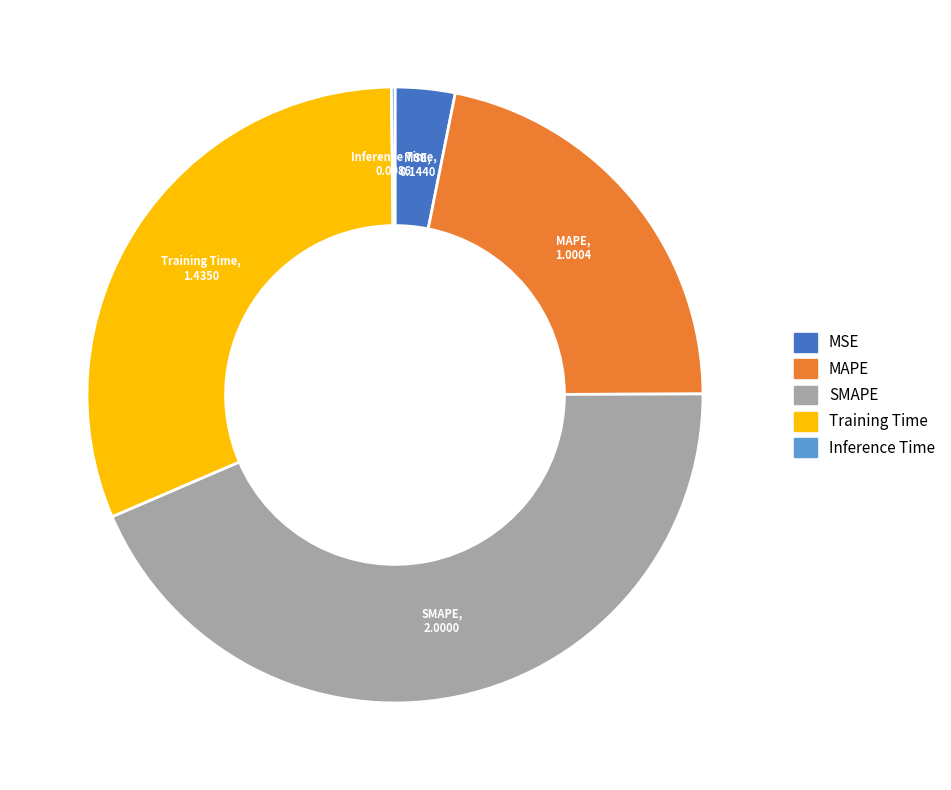

Is there any slice that represents more than half of the pie?

No